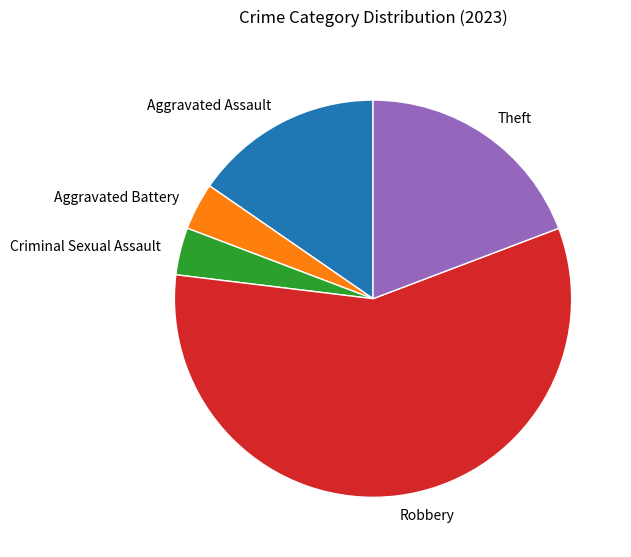

What is the largest slice in the pie chart?

Robbery